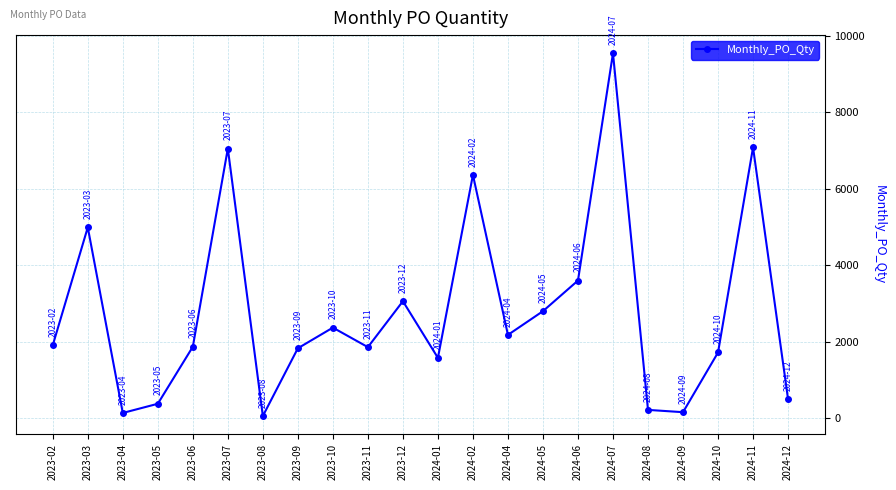

Does the chart display data point markers on the line(s)?

Yes